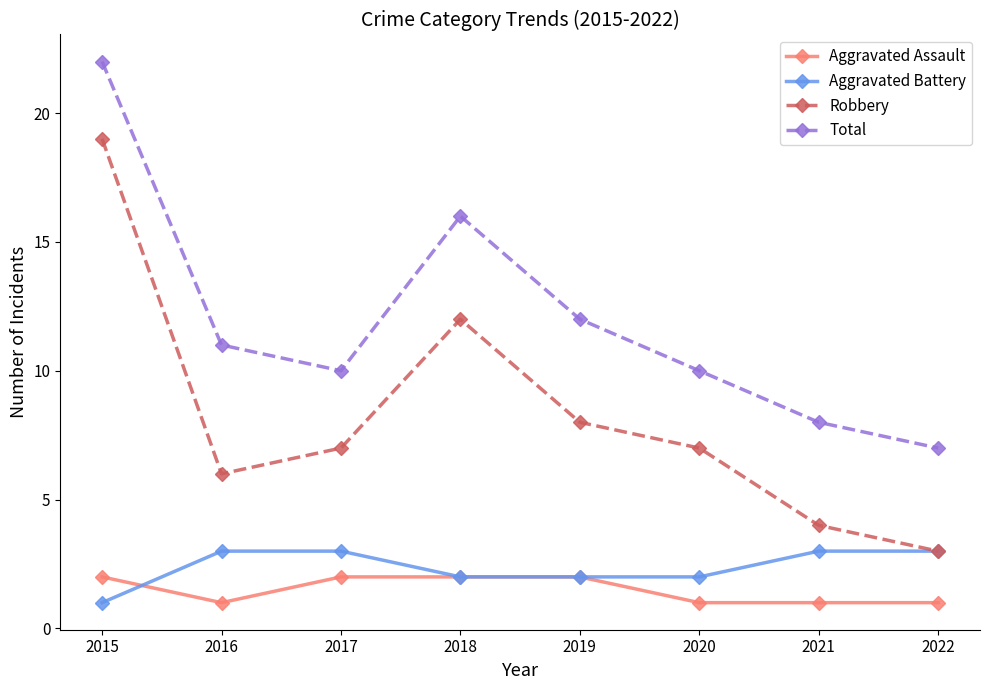

In Robbery, how many points are higher than both neighbors (excluding endpoints)?

1